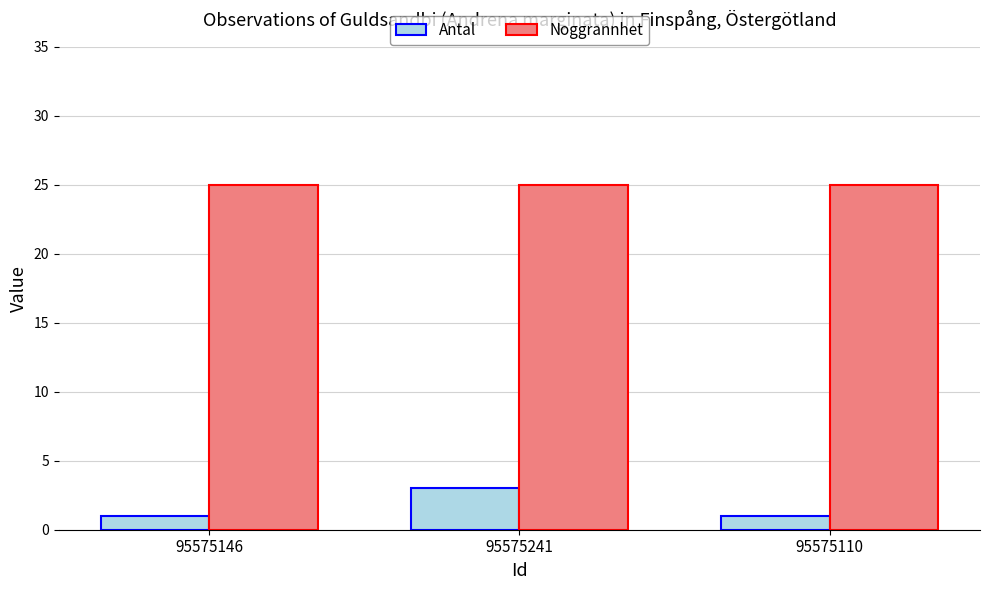

What is the difference between the highest and lowest values at 95575146?

24